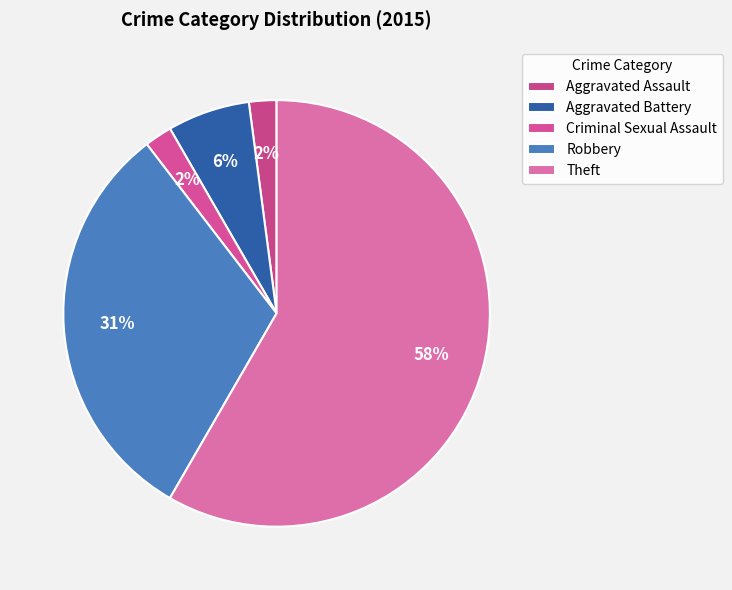

How many slices are in this pie chart?

5